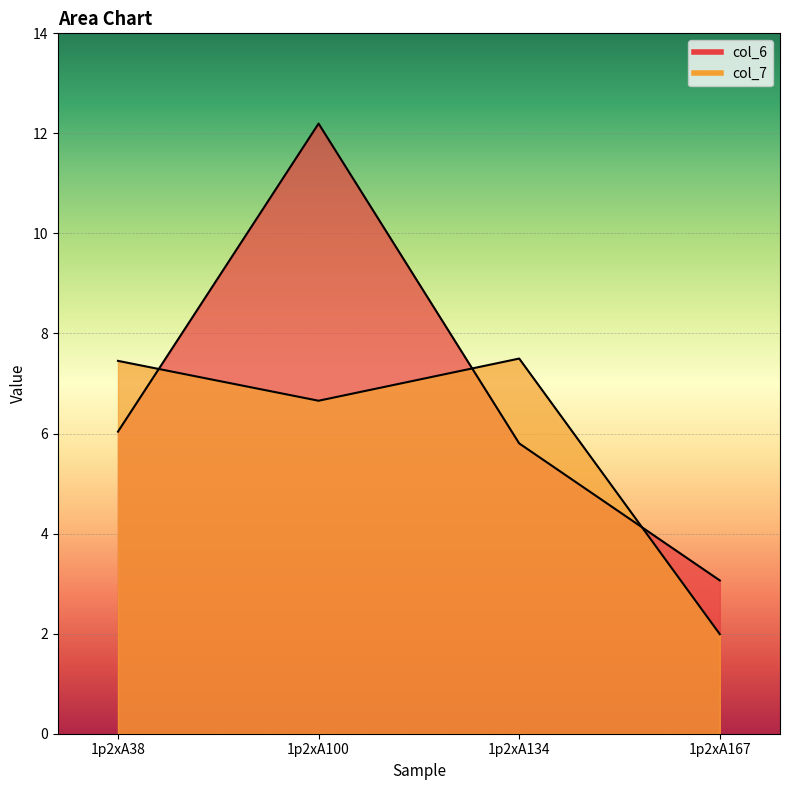

How many lines are shown in the chart?

2